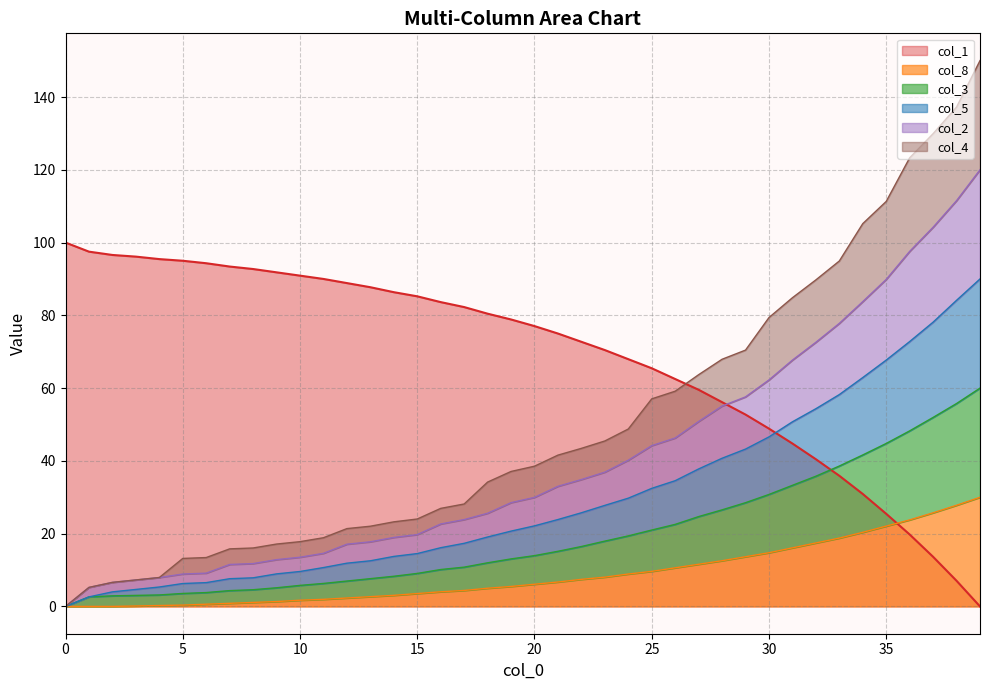

What is the total value across all series at 13?

150.4